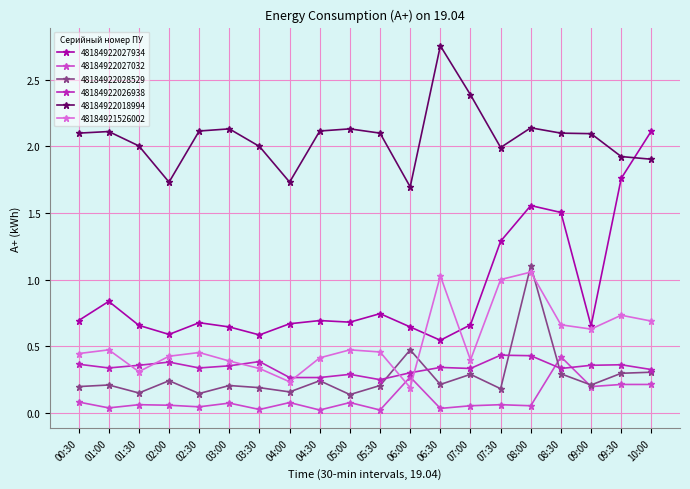

Which series ends up on top after the final intersection of 48184921526002 and 48184922028529?

48184921526002